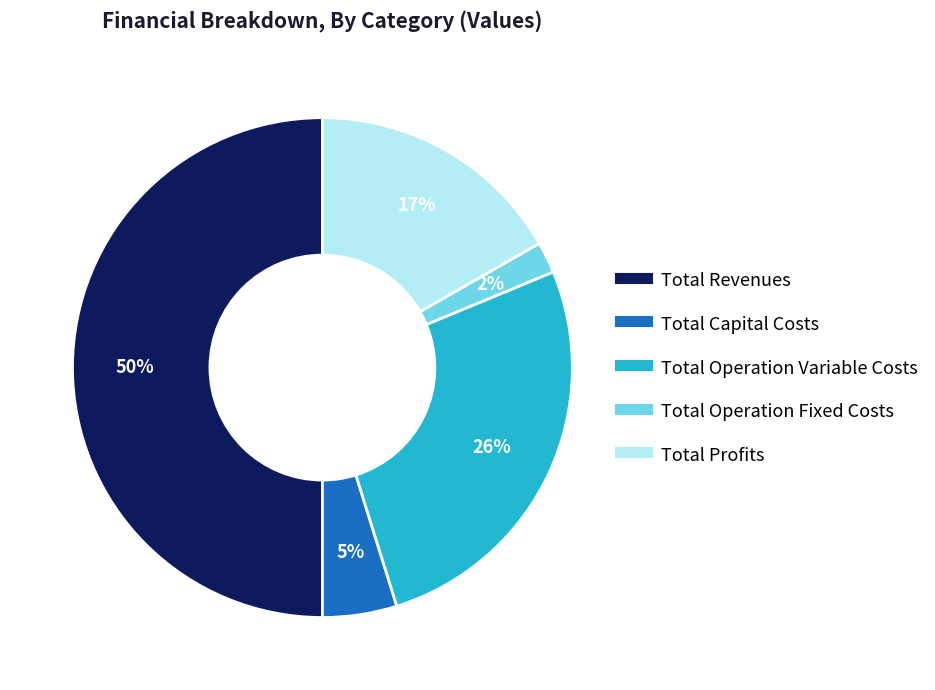

Which category accounts for the majority?

Total Revenues